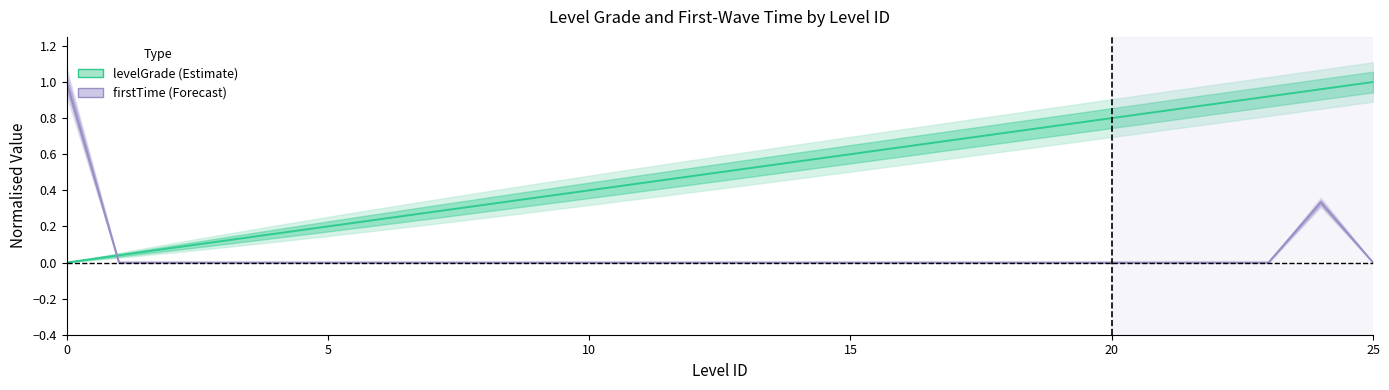

How many values in firstTime are above zero?

2